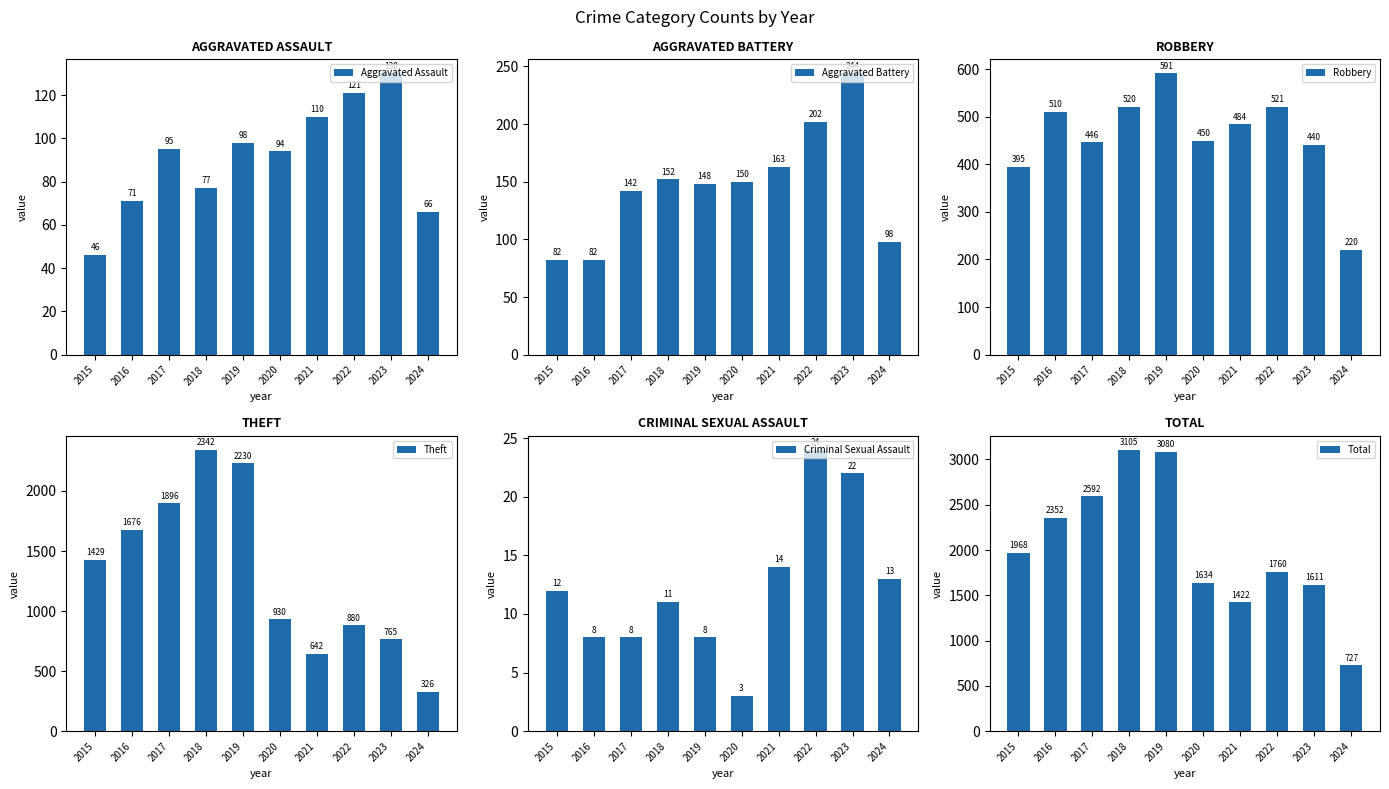

Which series changed the most between 2017 and 2022?

Theft